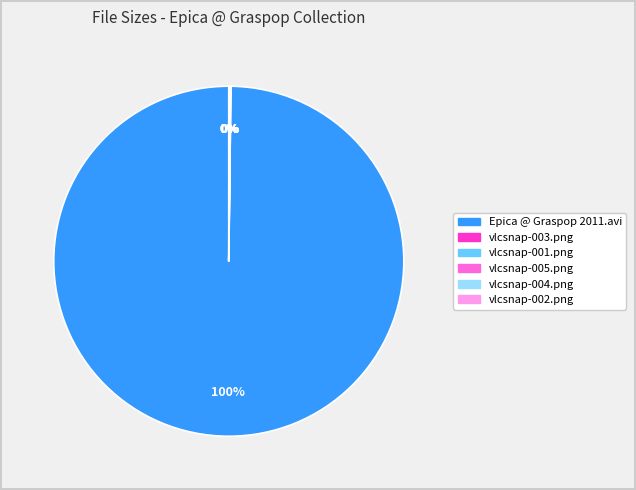

What is the majority slice?

Epica @ Graspop 2011.avi